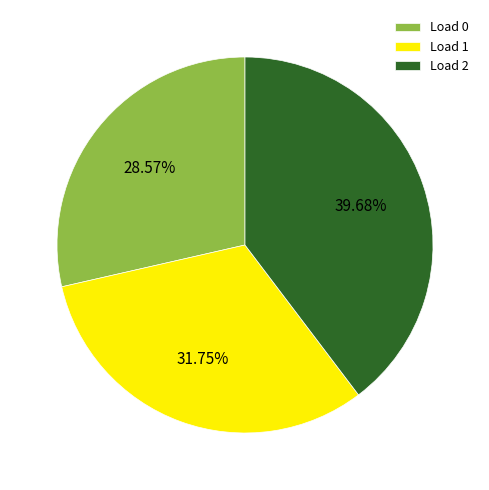

Is it true that Load 0 is 29% of the pie?

True